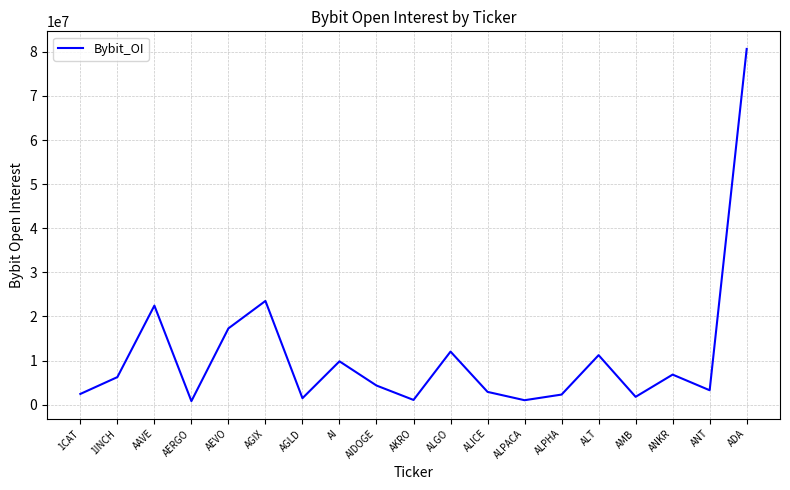

Which category has the highest value across all series?

ADA